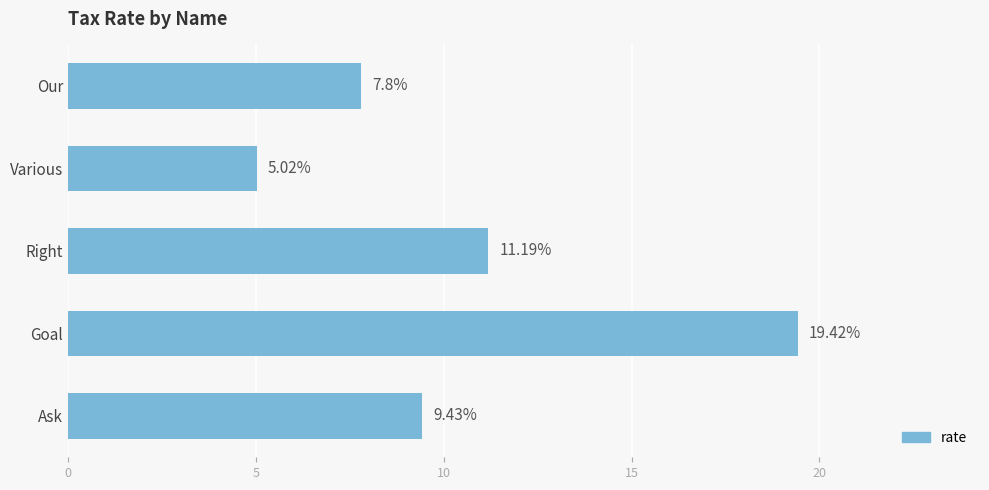

Which category has the lowest value across all series?

Various